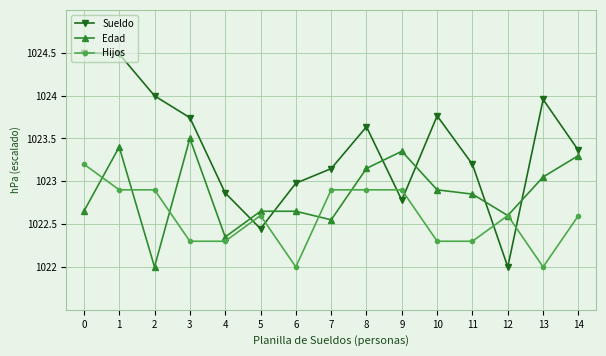

What is the difference between the Sueldo values at 1 and 6?

1.5